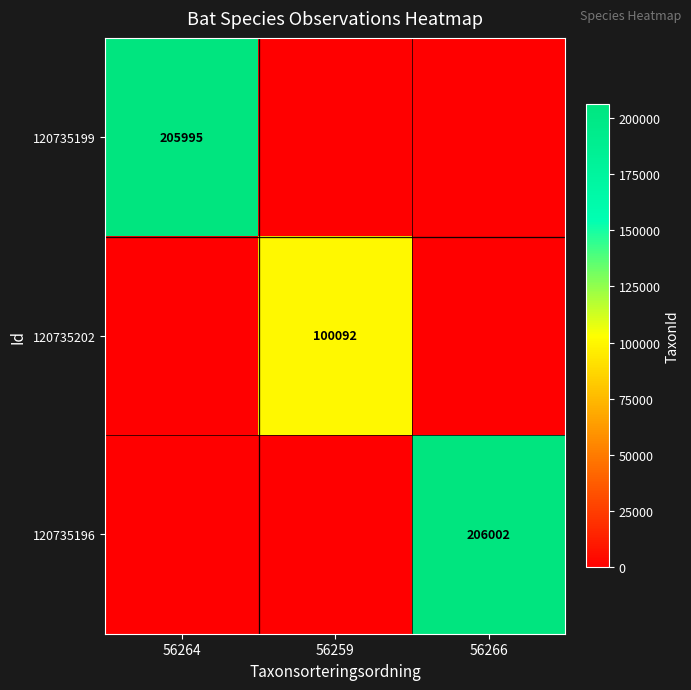

True or false: 120735199 has a value of 123994 at 56264.

False